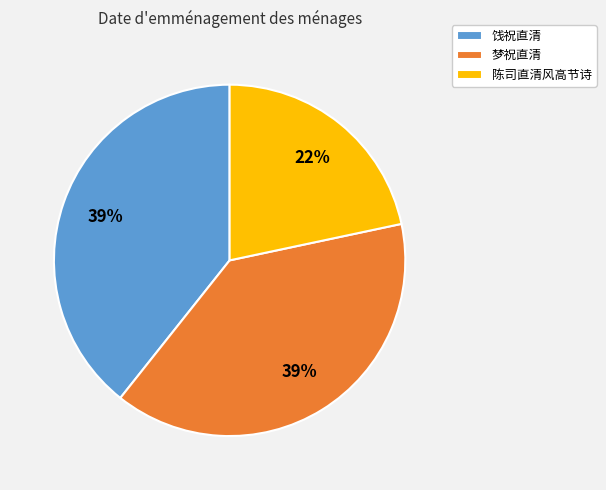

To the nearest percent, what percentage of the pie is 饯祝直清?

39%